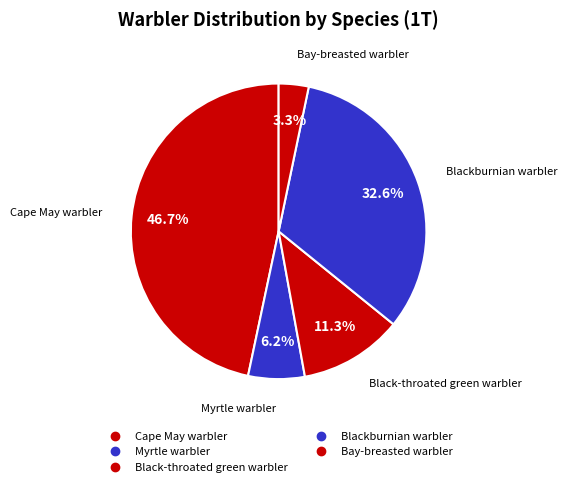

To the nearest percent, what is the difference between the largest and smallest slice percentages?

43%